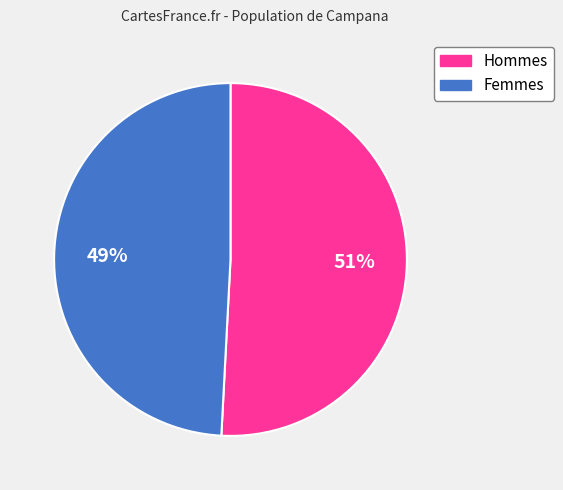

How many slices are in this pie chart?

2